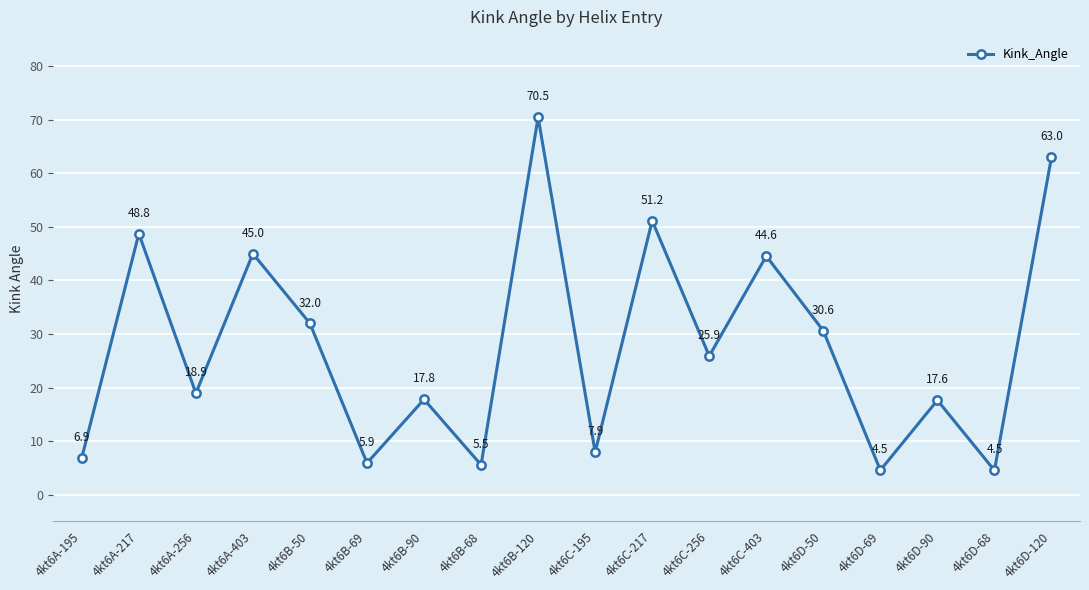

At which category does the data reach its first local peak?

4kt6A-217